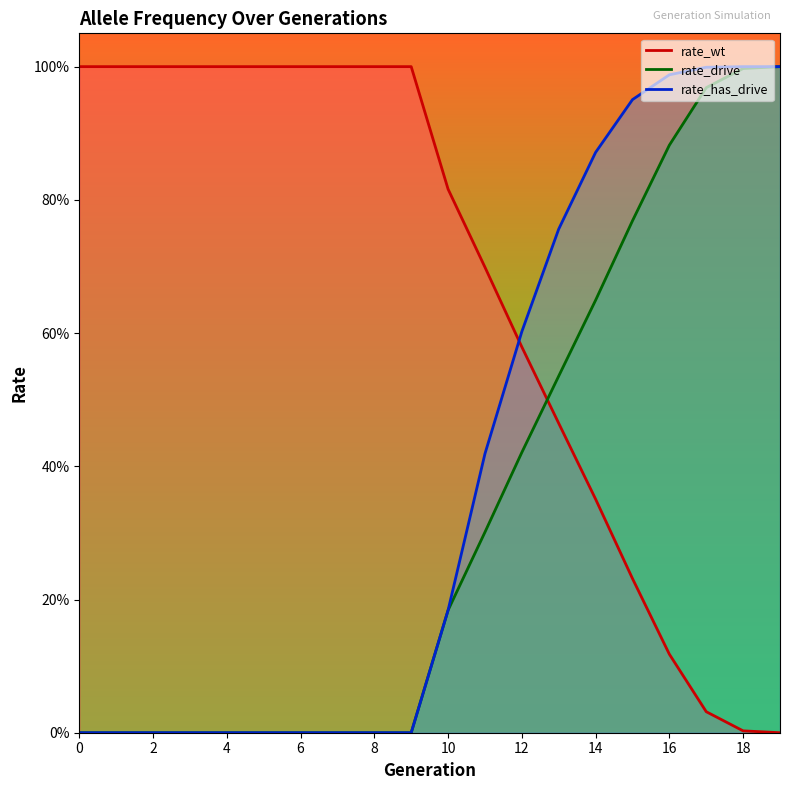

True or false: rate_has_drive has a value of -0.4 at 1.

False